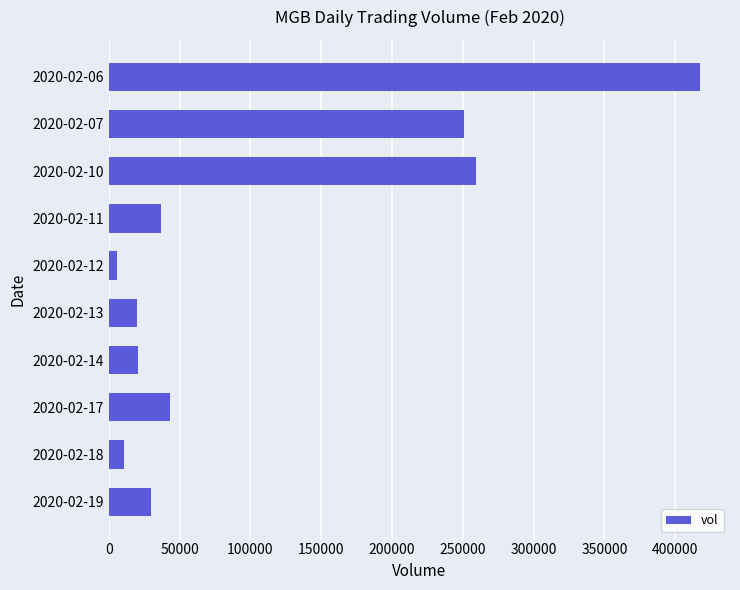

What is the value of the 6th bar from the top?

20000